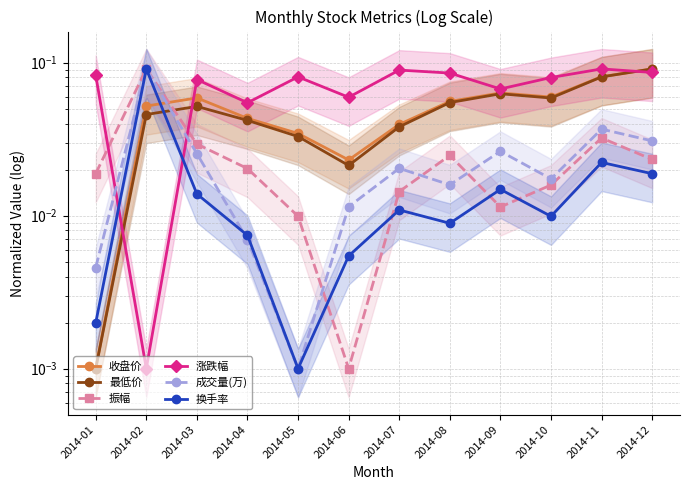

Rank the series by their maximum value, from lowest to highest.

收盘价, 最低价, 振幅, 涨跌幅, 成交量(万), 换手率